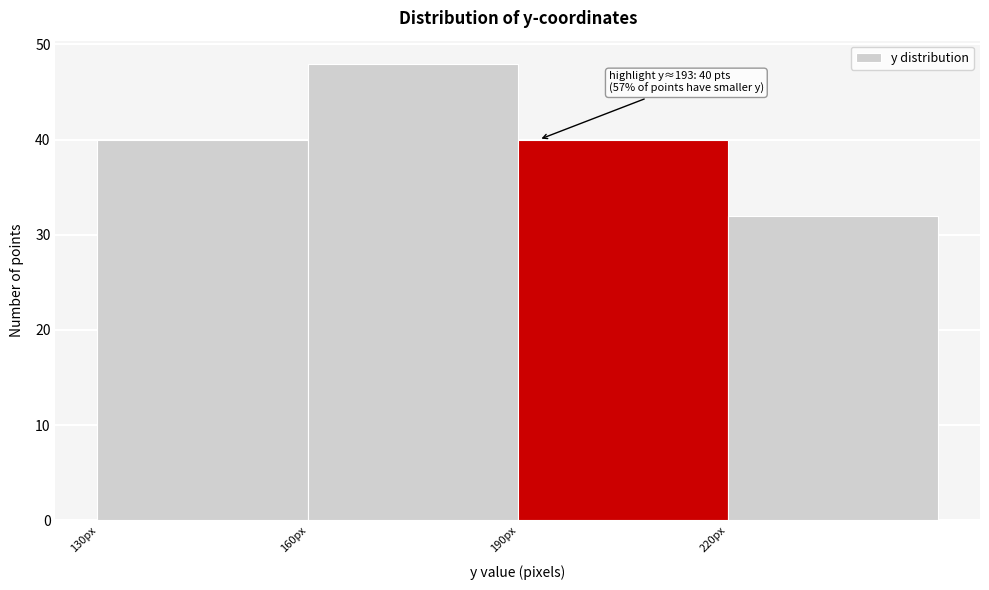

Which range on the x-axis has the tallest bar?

160 to 190